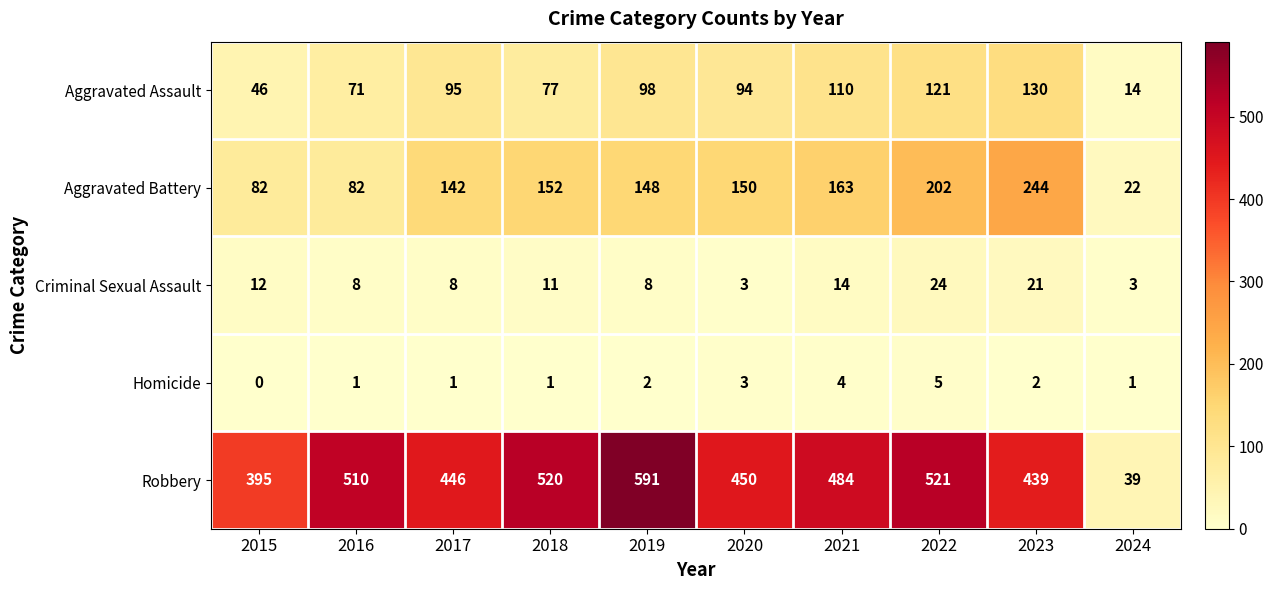

What is the difference between the highest and lowest values at 2022?

516